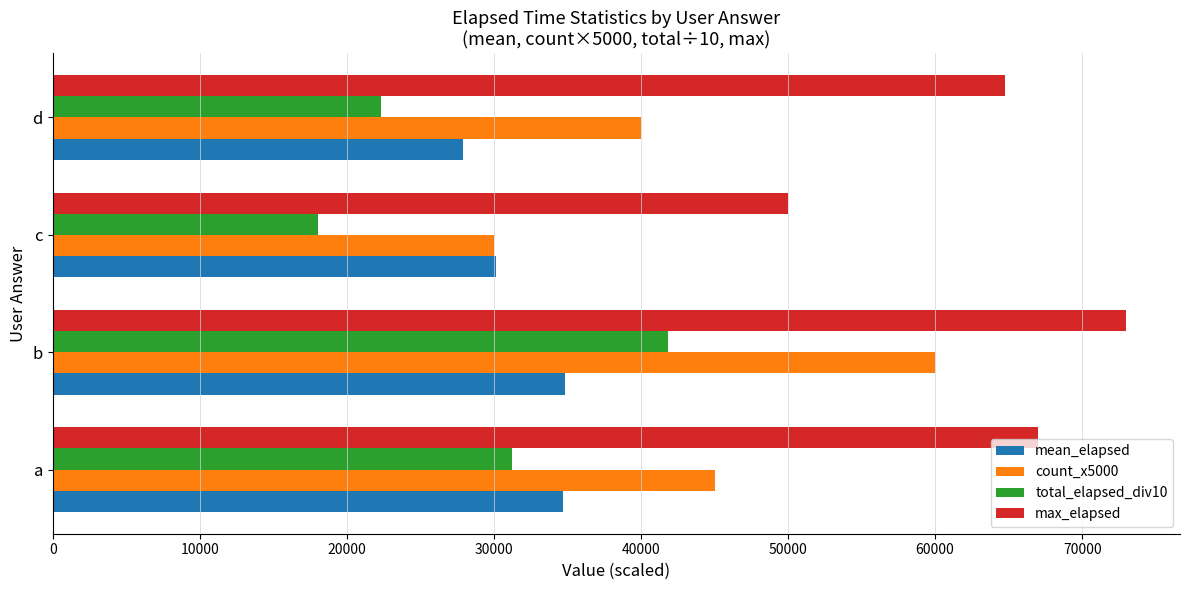

At which category is the sum across all series the highest?

b